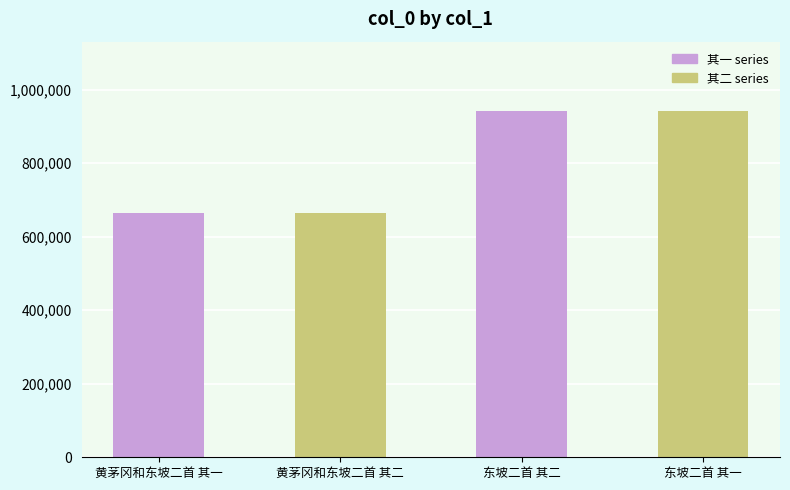

Which label corresponds to the largest value in the chart?

东坡二首 其一